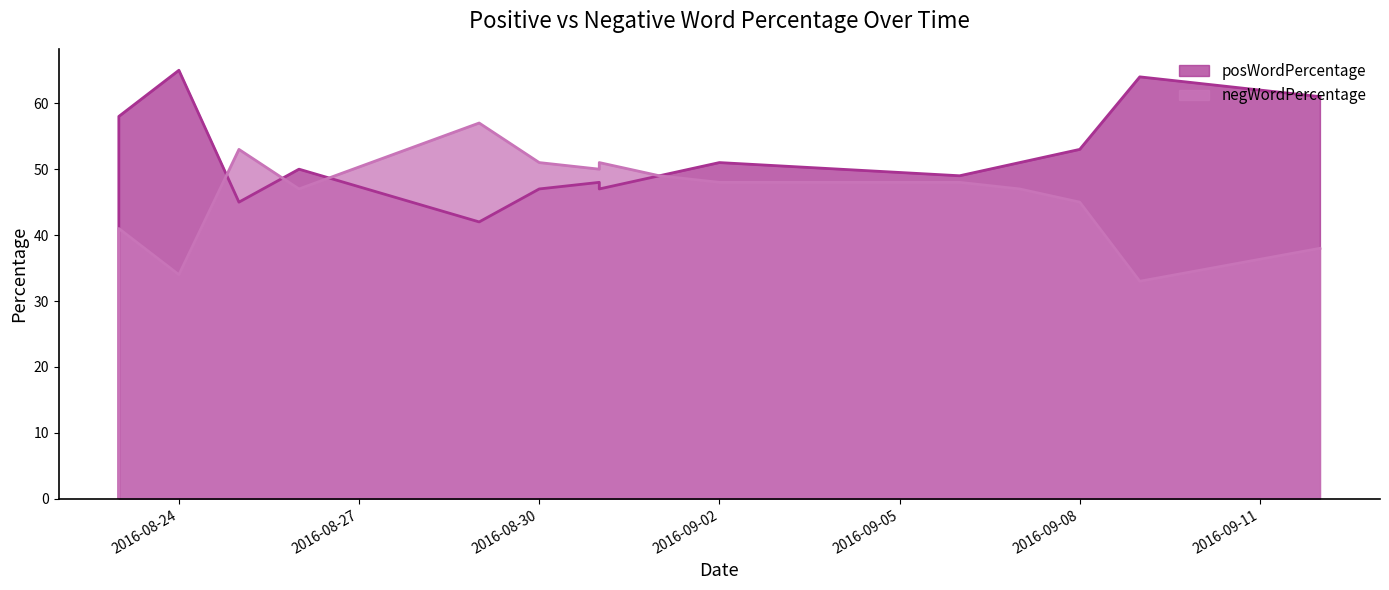

Which series has the largest total across all categories?

posWordPercentage